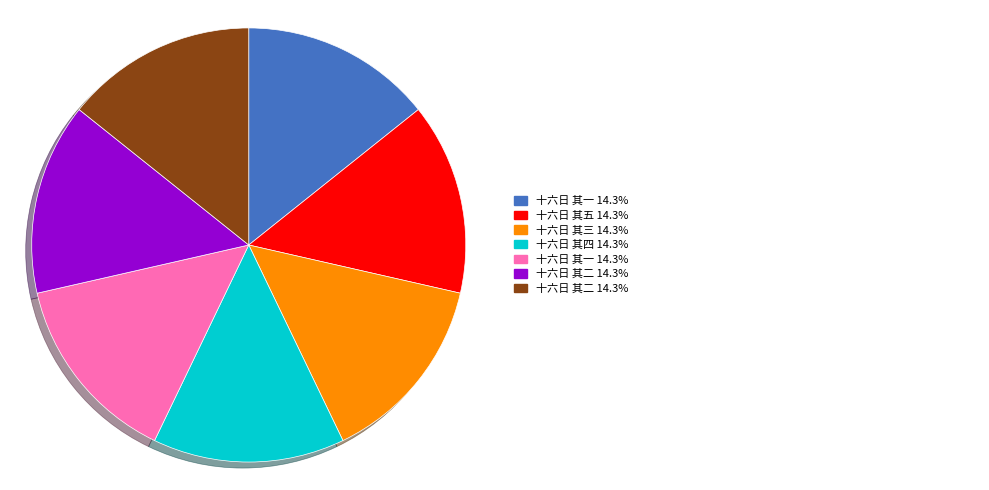

Is there a majority slice in this chart?

No